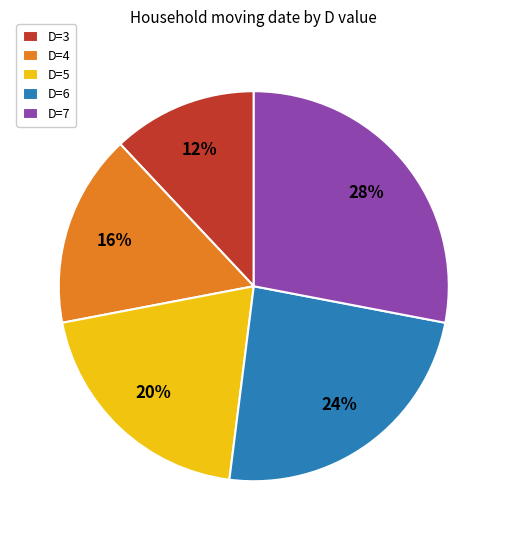

Rank the categories by value from lowest to highest.

D=3, D=4, D=5, D=6, D=7